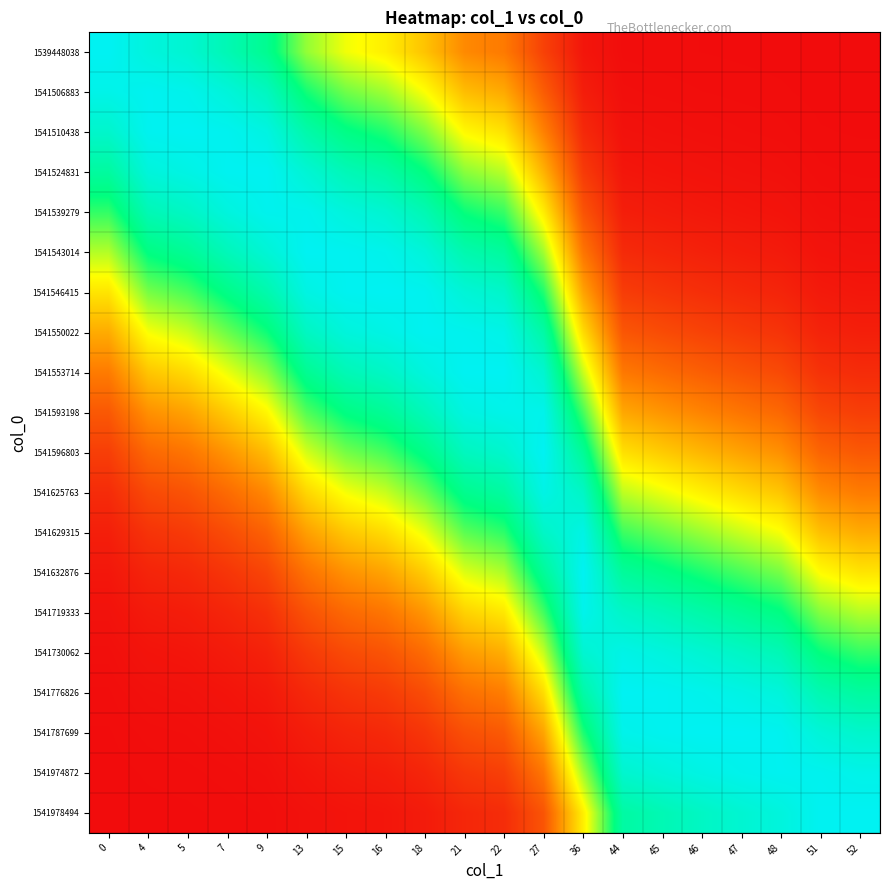

Reading right to left, extract all data points from this chart.

1539448038: 52=0.0	51=0.0	48=0.0	47=0.0	46=0.0	45=0.0	44=0.0	36=0.0	27=0.1	22=0.2	21=0.3	18=0.4	16=0.5	15=0.5	13=0.6	9=0.8	7=0.9	5=0.9	4=1.0	0=1.0
1541506883: 52=0.0	51=0.0	48=0.0	47=0.0	46=0.0	45=0.0	44=0.0	36=0.0	27=0.2	22=0.3	21=0.4	18=0.5	16=0.6	15=0.6	13=0.7	9=0.9	7=0.9	5=1.0	4=1.0	0=1.0
1541510438: 52=0.0	51=0.0	48=0.0	47=0.0	46=0.0	45=0.0	44=0.0	36=0.1	27=0.3	22=0.4	21=0.5	18=0.6	16=0.7	15=0.8	13=0.8	9=1.0	7=1.0	5=1.0	4=1.0	0=0.9
1541524831: 52=0.0	51=0.0	48=0.0	47=0.0	46=0.0	45=0.0	44=0.0	36=0.1	27=0.4	22=0.6	21=0.6	18=0.8	16=0.8	15=0.9	13=0.9	9=1.0	7=1.0	5=1.0	4=0.9	0=0.8
1541539279: 52=0.0	51=0.0	48=0.0	47=0.0	46=0.0	45=0.0	44=0.0	36=0.2	27=0.5	22=0.7	21=0.7	18=0.9	16=0.9	15=1.0	13=1.0	9=1.0	7=1.0	5=0.9	4=0.9	0=0.7
1541543014: 52=0.0	51=0.0	48=0.0	47=0.0	46=0.0	45=0.1	44=0.1	36=0.2	27=0.6	22=0.8	21=0.9	18=0.9	16=1.0	15=1.0	13=1.0	9=0.9	7=0.9	5=0.8	4=0.8	0=0.6
1541546415: 52=0.0	51=0.0	48=0.1	47=0.1	46=0.1	45=0.1	44=0.1	36=0.3	27=0.7	22=0.9	21=0.9	18=1.0	16=1.0	15=1.0	13=1.0	9=0.8	7=0.8	5=0.7	4=0.6	0=0.5
1541550022: 52=0.0	51=0.0	48=0.1	47=0.1	46=0.1	45=0.1	44=0.2	36=0.4	27=0.8	22=1.0	21=1.0	18=1.0	16=1.0	15=1.0	13=0.9	9=0.7	7=0.6	5=0.6	4=0.5	0=0.3
1541553714: 52=0.1	51=0.1	48=0.1	47=0.2	46=0.2	45=0.2	44=0.2	36=0.6	27=0.9	22=1.0	21=1.0	18=1.0	16=0.9	15=0.9	13=0.8	9=0.6	7=0.5	5=0.4	4=0.4	0=0.2
1541593198: 52=0.1	51=0.1	48=0.2	47=0.2	46=0.3	45=0.3	44=0.3	36=0.7	27=1.0	22=1.0	21=1.0	18=0.9	16=0.8	15=0.8	13=0.7	9=0.5	7=0.4	5=0.3	4=0.3	0=0.2
1541596803: 52=0.2	51=0.2	48=0.3	47=0.3	46=0.4	45=0.4	44=0.4	36=0.8	27=1.0	22=0.9	21=0.9	18=0.8	16=0.7	15=0.6	13=0.5	9=0.4	7=0.3	5=0.2	4=0.2	0=0.1
1541625763: 52=0.2	51=0.3	48=0.4	47=0.4	46=0.5	45=0.5	44=0.6	36=0.9	27=1.0	22=0.8	21=0.8	18=0.6	16=0.6	15=0.5	13=0.4	9=0.3	7=0.2	5=0.2	4=0.1	0=0.1
1541629315: 52=0.3	51=0.4	48=0.5	47=0.6	46=0.6	45=0.6	44=0.7	36=1.0	27=0.9	22=0.7	21=0.7	18=0.5	16=0.4	15=0.4	13=0.3	9=0.2	7=0.1	5=0.1	4=0.1	0=0.0
1541632876: 52=0.5	51=0.5	48=0.6	47=0.7	46=0.7	45=0.8	44=0.8	36=1.0	27=0.8	22=0.6	21=0.5	18=0.4	16=0.3	15=0.3	13=0.2	9=0.1	7=0.1	5=0.1	4=0.1	0=0.0
1541719333: 52=0.6	51=0.6	48=0.8	47=0.8	46=0.8	45=0.9	44=0.9	36=1.0	27=0.7	22=0.5	21=0.4	18=0.3	16=0.2	15=0.2	13=0.2	9=0.1	7=0.1	5=0.0	4=0.0	0=0.0
1541730062: 52=0.7	51=0.7	48=0.9	47=0.9	46=0.9	45=1.0	44=1.0	36=0.9	27=0.6	22=0.3	21=0.3	18=0.2	16=0.2	15=0.1	13=0.1	9=0.0	7=0.0	5=0.0	4=0.0	0=0.0
1541776826: 52=0.8	51=0.9	48=0.9	47=1.0	46=1.0	45=1.0	44=1.0	36=0.8	27=0.4	22=0.2	21=0.2	18=0.1	16=0.1	15=0.1	13=0.1	9=0.0	7=0.0	5=0.0	4=0.0	0=0.0
1541787699: 52=0.9	51=0.9	48=1.0	47=1.0	46=1.0	45=1.0	44=1.0	36=0.7	27=0.3	22=0.2	21=0.1	18=0.1	16=0.1	15=0.1	13=0.0	9=0.0	7=0.0	5=0.0	4=0.0	0=0.0
1541974872: 52=1.0	51=1.0	48=1.0	47=1.0	46=1.0	45=0.9	44=0.9	36=0.6	27=0.2	22=0.1	21=0.1	18=0.1	16=0.0	15=0.0	13=0.0	9=0.0	7=0.0	5=0.0	4=0.0	0=0.0
1541978494: 52=1.0	51=1.0	48=1.0	47=0.9	46=0.9	45=0.9	44=0.8	36=0.5	27=0.2	22=0.1	21=0.1	18=0.0	16=0.0	15=0.0	13=0.0	9=0.0	7=0.0	5=0.0	4=0.0	0=0.0